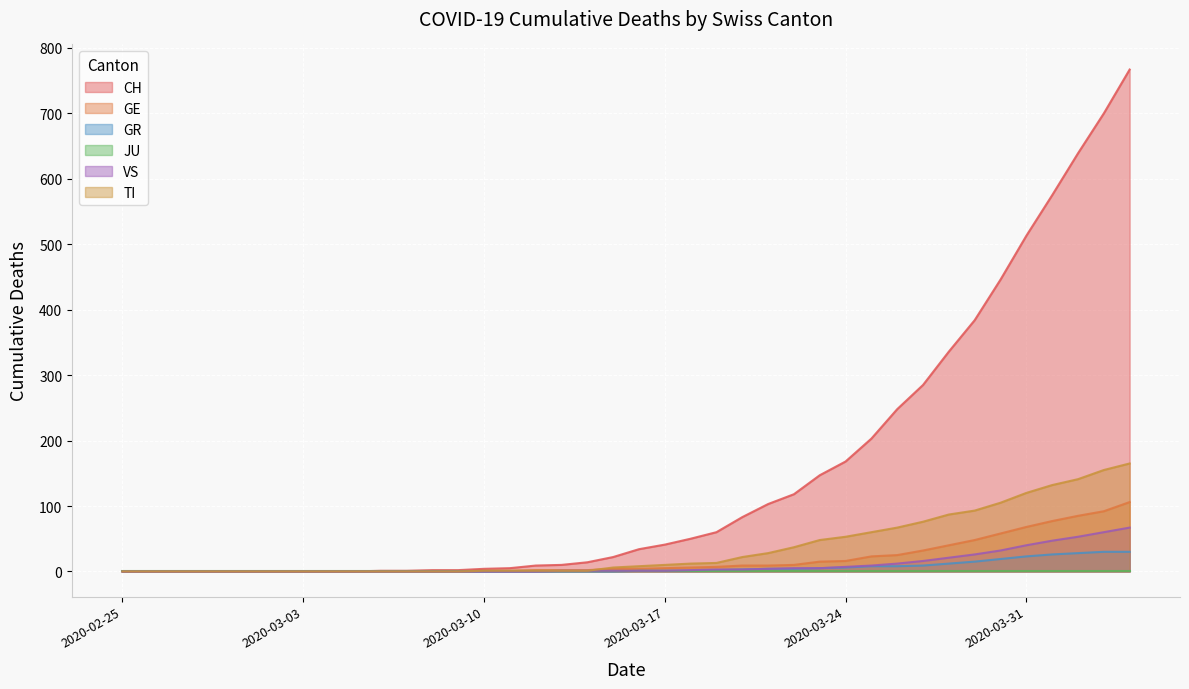

What is the greatest value displayed?

767